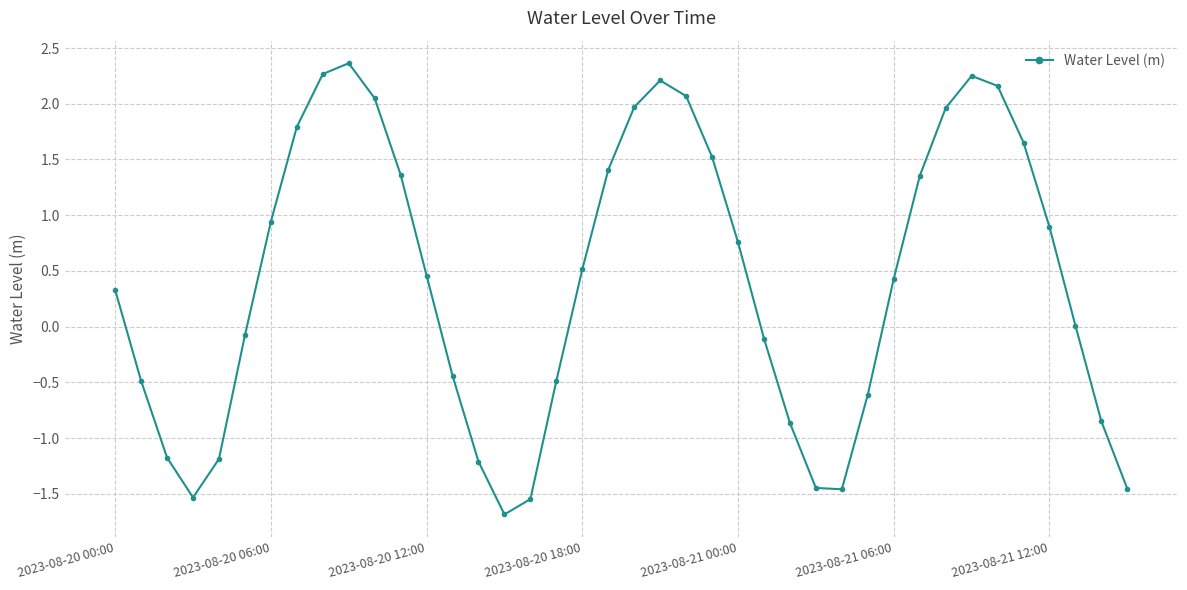

What is the value of the 22nd point from the left?

2.2